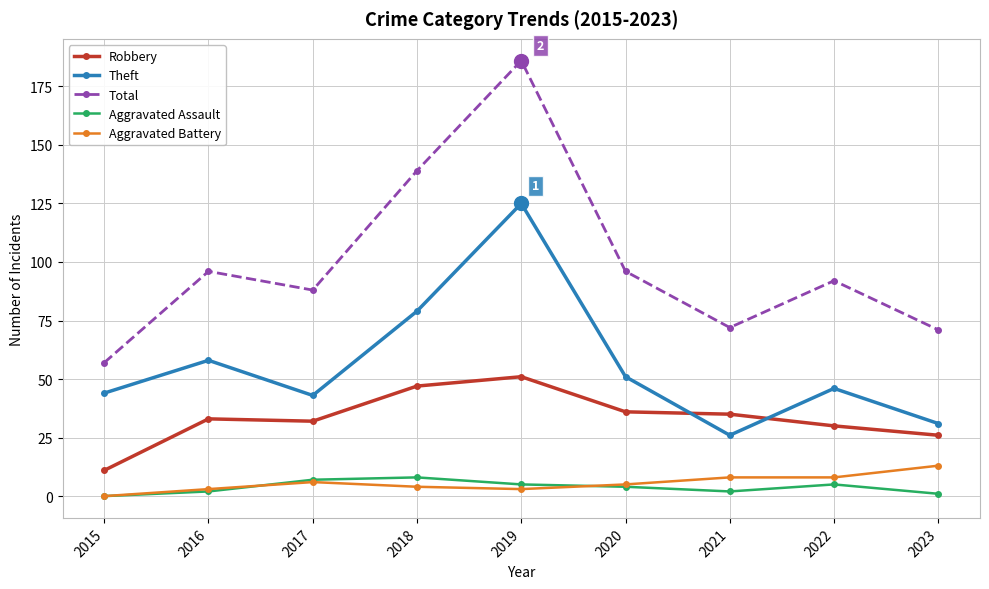

In Theft, how many points are higher than both neighbors (excluding endpoints)?

3